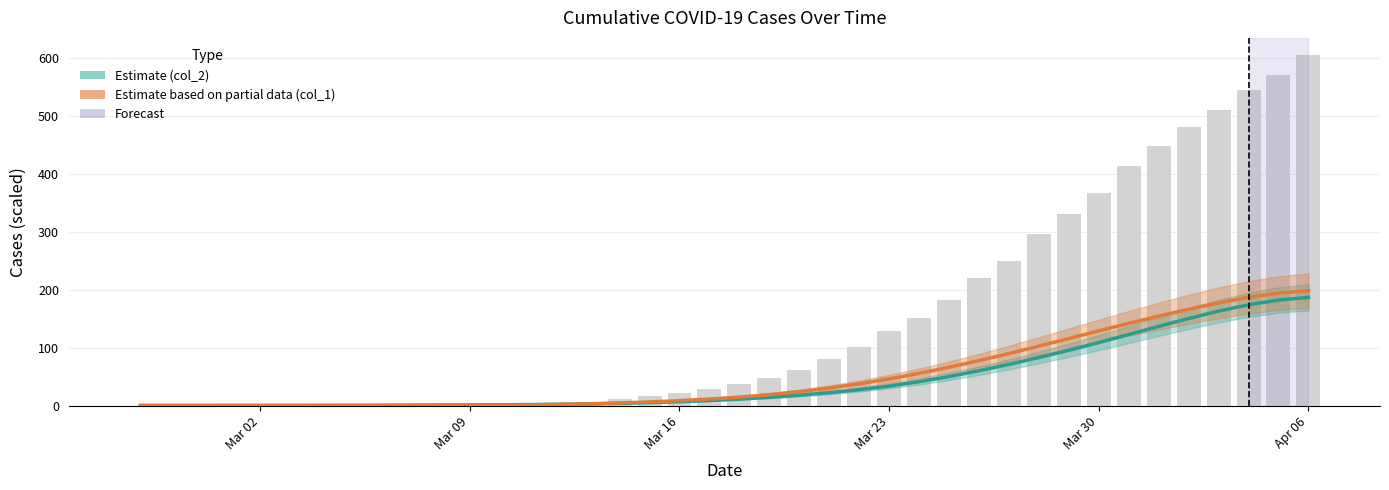

Which series has the largest total across all categories?

Estimate col_1 (partial)